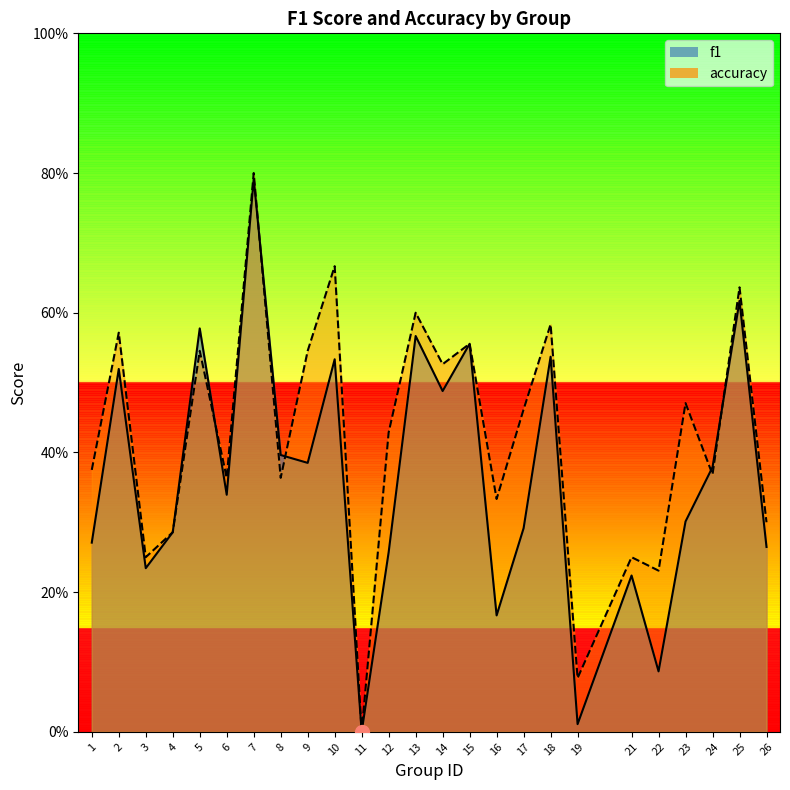

How many values in f1 are above zero?

24